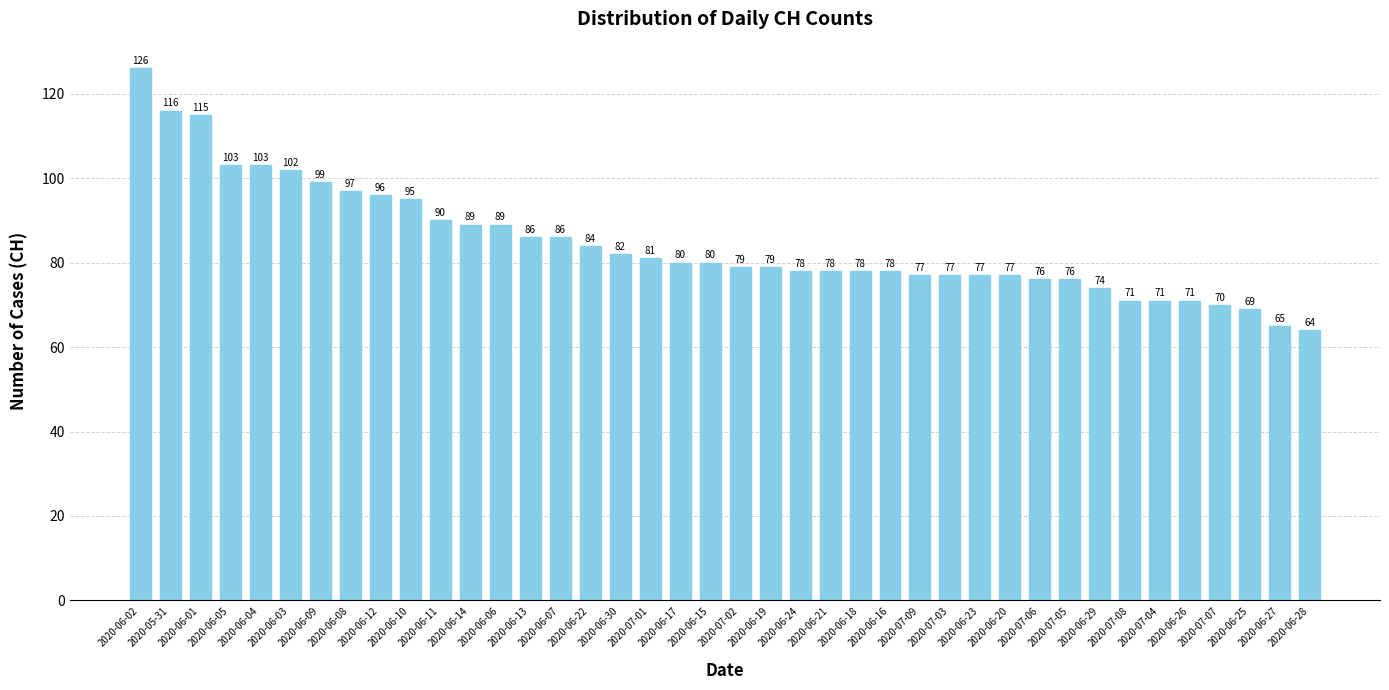

What is the value of the 3rd bar from the left?

115